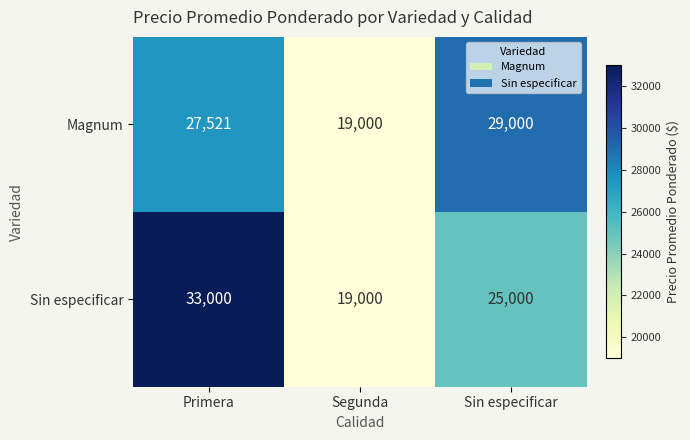

What is the minimum value shown in the chart?

19000